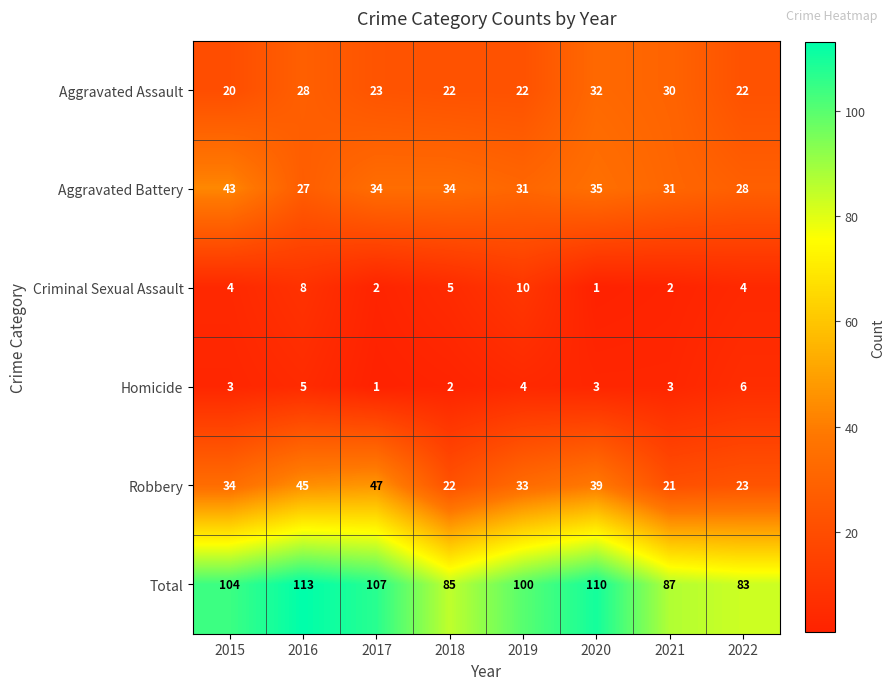

What is the spread (max minus min) of values at 2015?

101